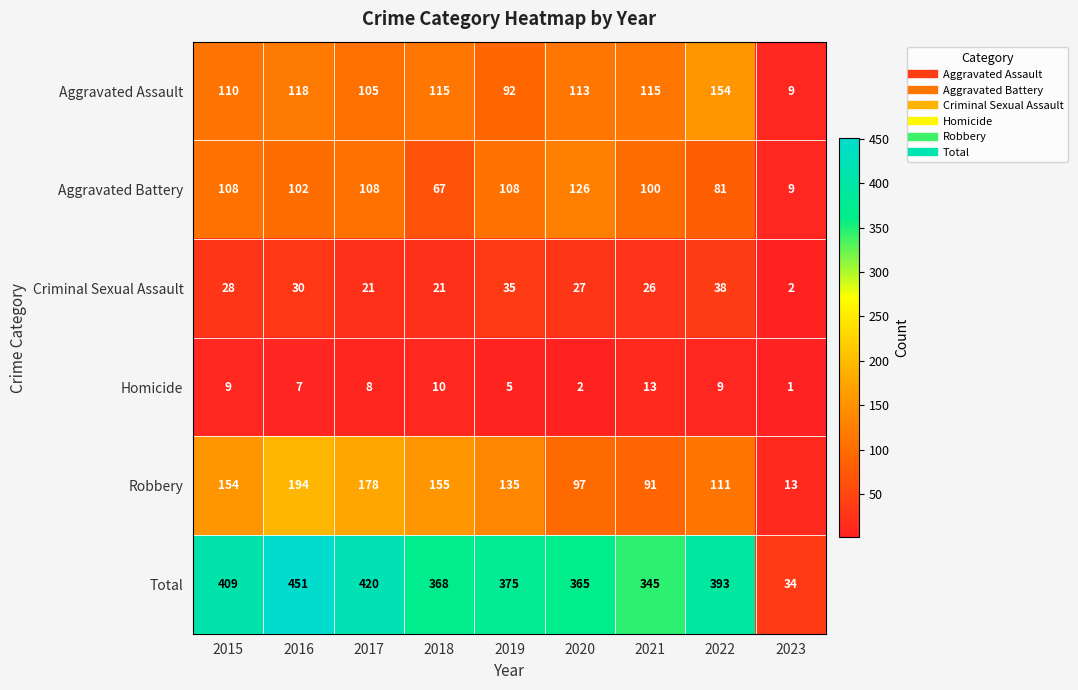

What is the difference between the Criminal Sexual Assault values at 2019 and 2021?

9